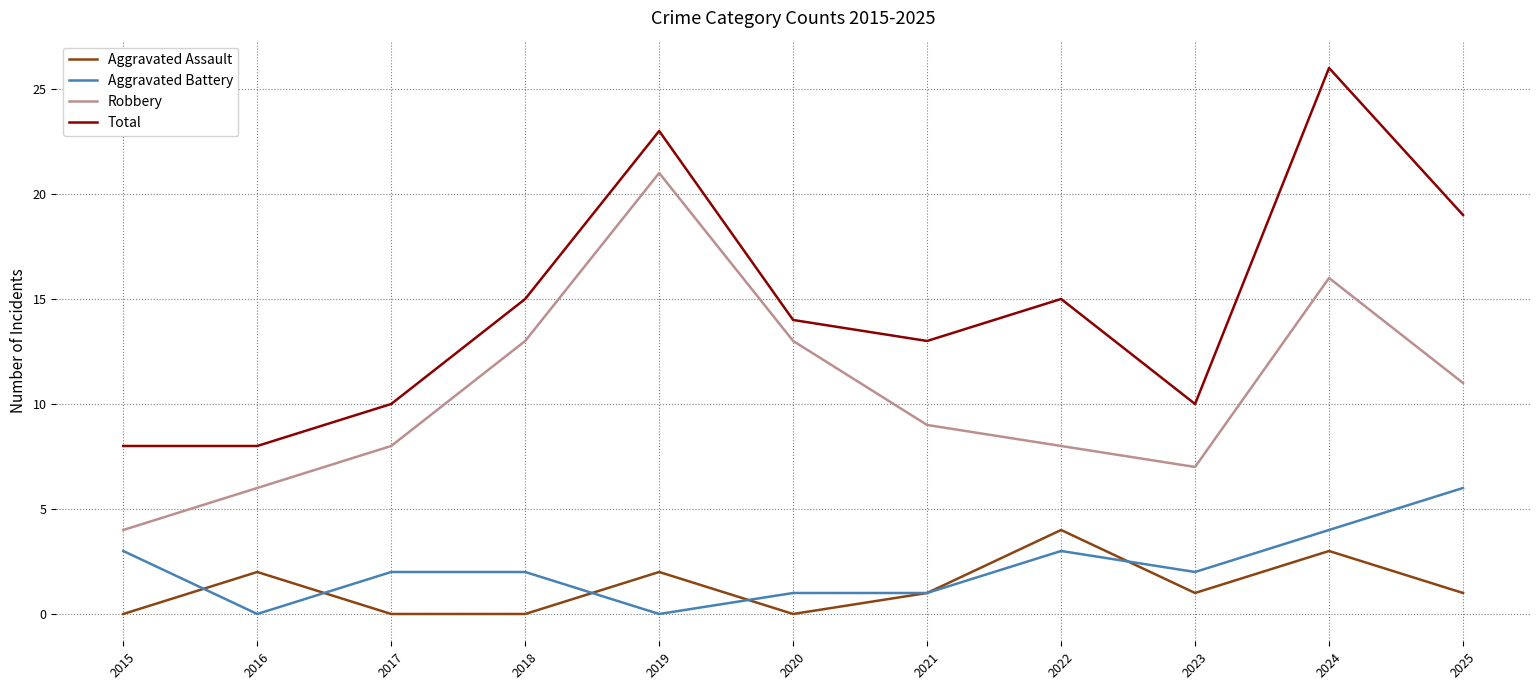

At which category is the sum across all series the highest?

2024